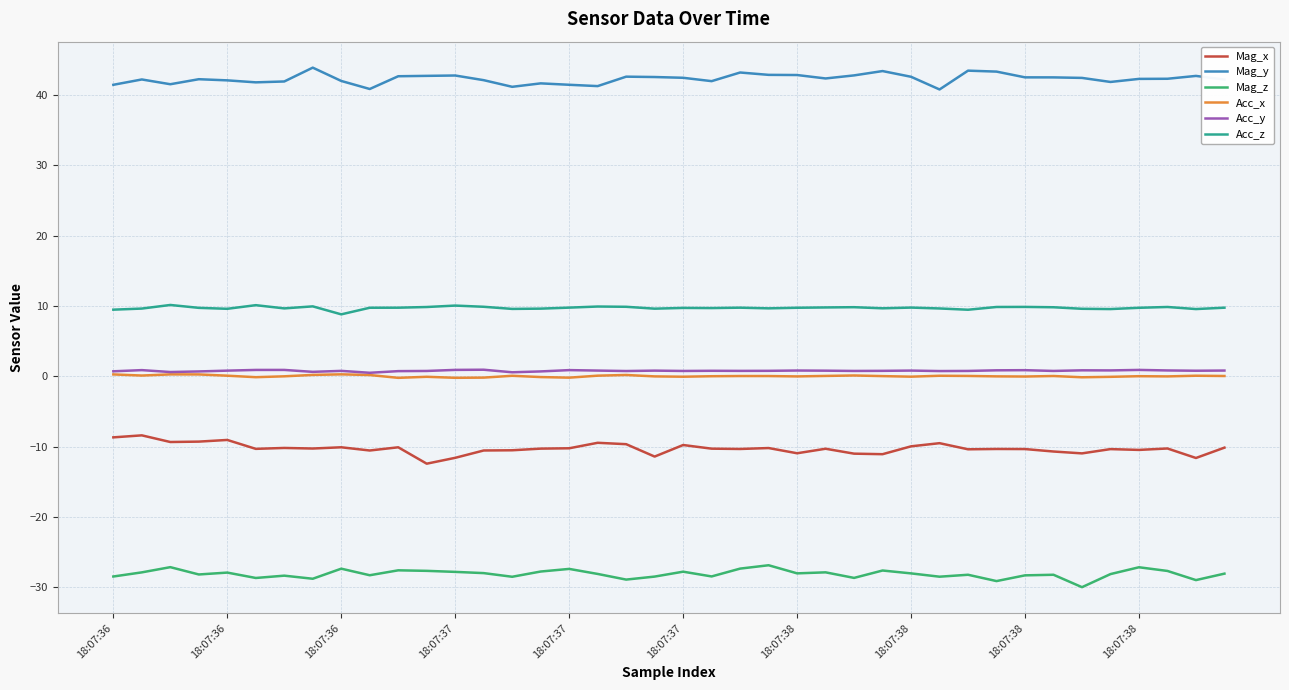

Is this an area chart (filled region under the line)?

No